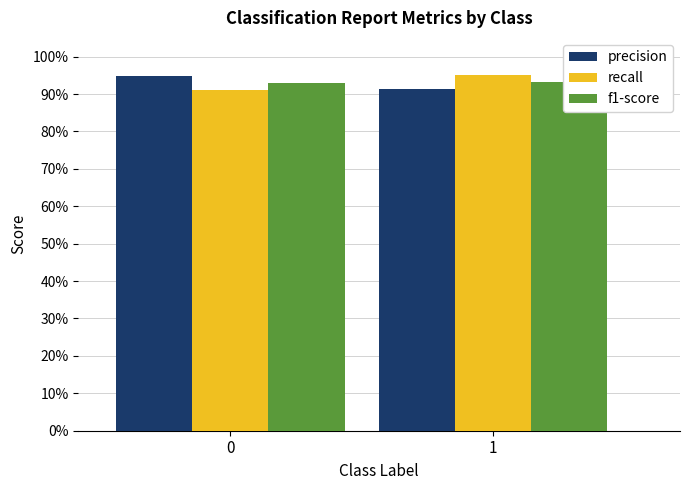

Which series has the largest total across all categories?

precision